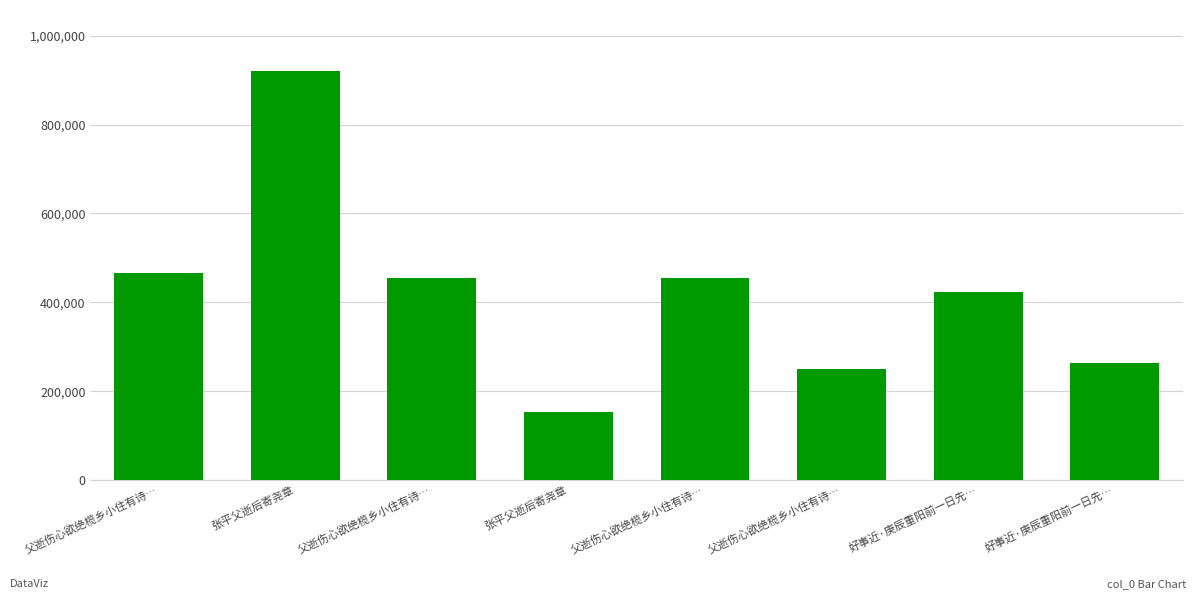

Where is the data nearest to the value 536934?

父逝伤心欲绝榄乡小住有诗…